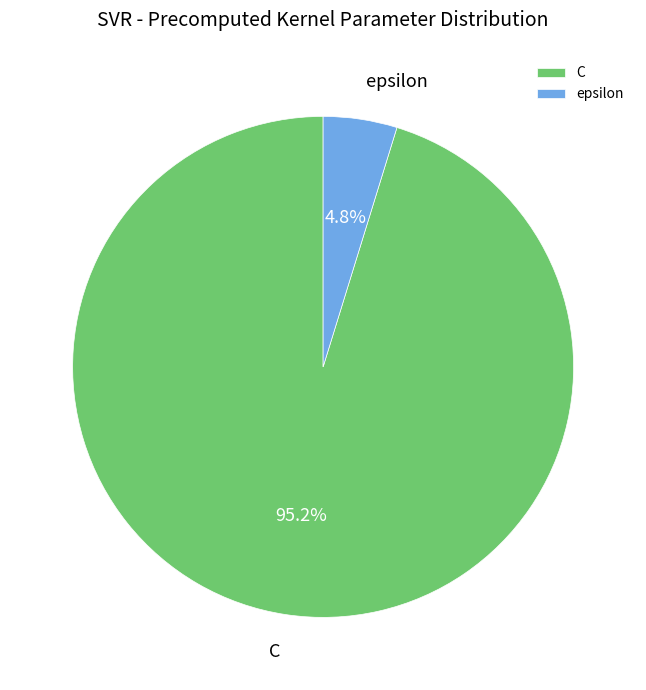

To the nearest percent, what percentage of the pie is C?

95%